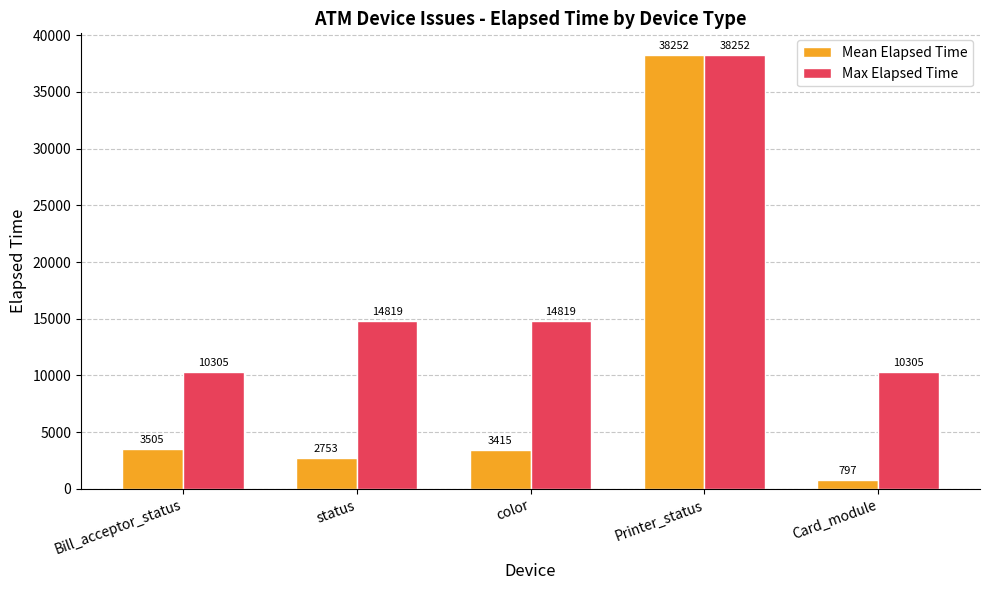

Which category has the lowest value in the Mean Elapsed Time series?

Card_module